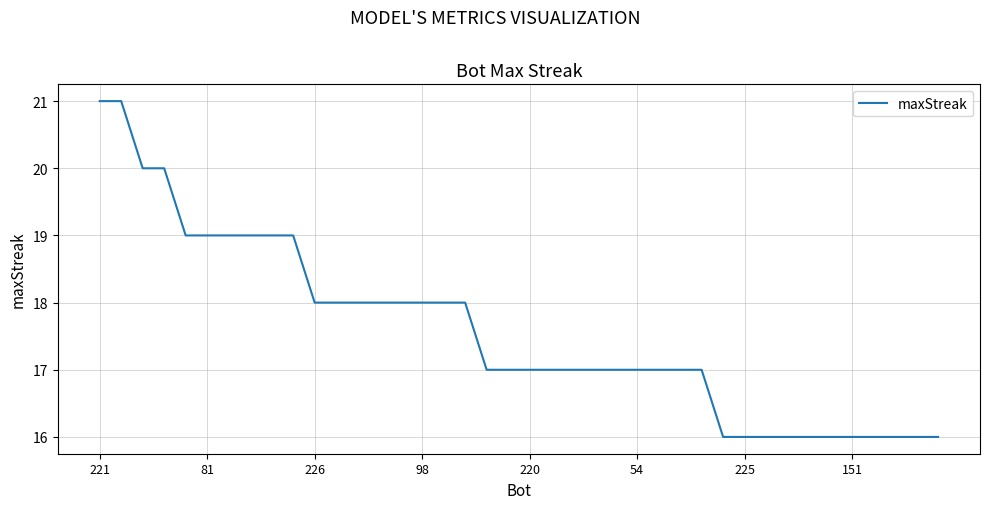

What is the sum of all values?

703